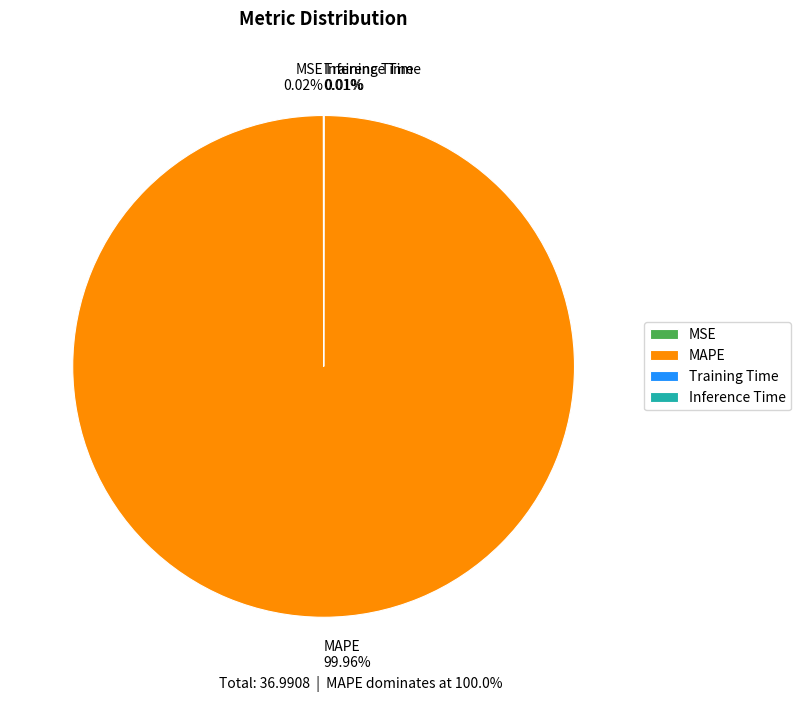

Which slice is the largest?

MAPE